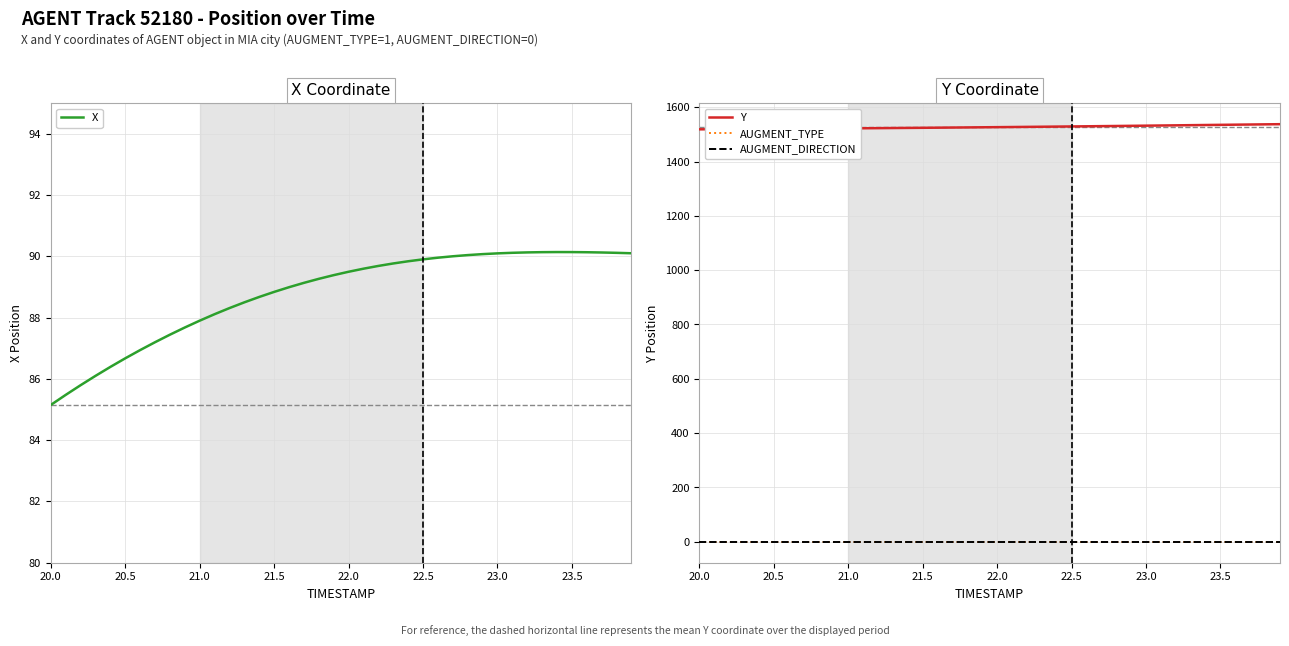

True or false: AUGMENT_DIRECTION and AUGMENT_TYPE cross at least once.

False